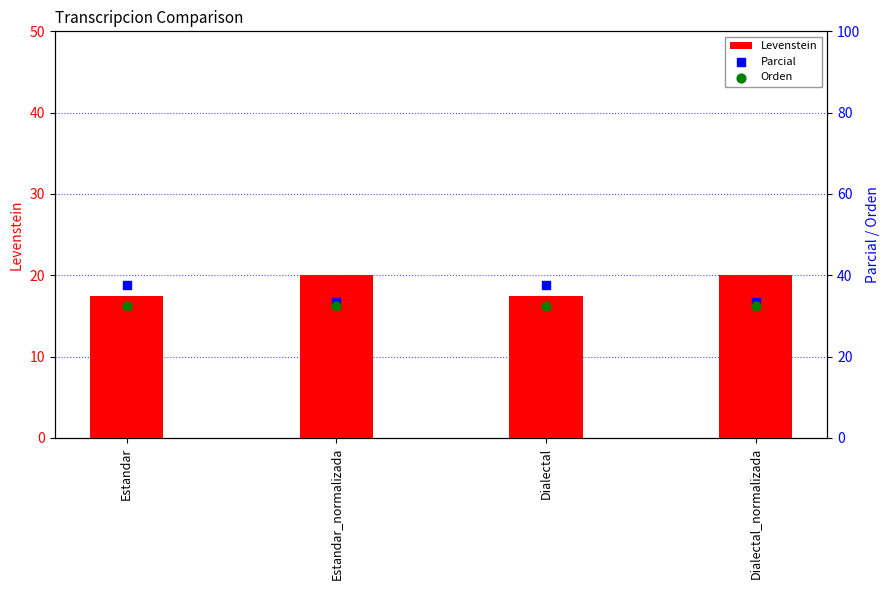

At how many categories does at least one series exceed 32?

4